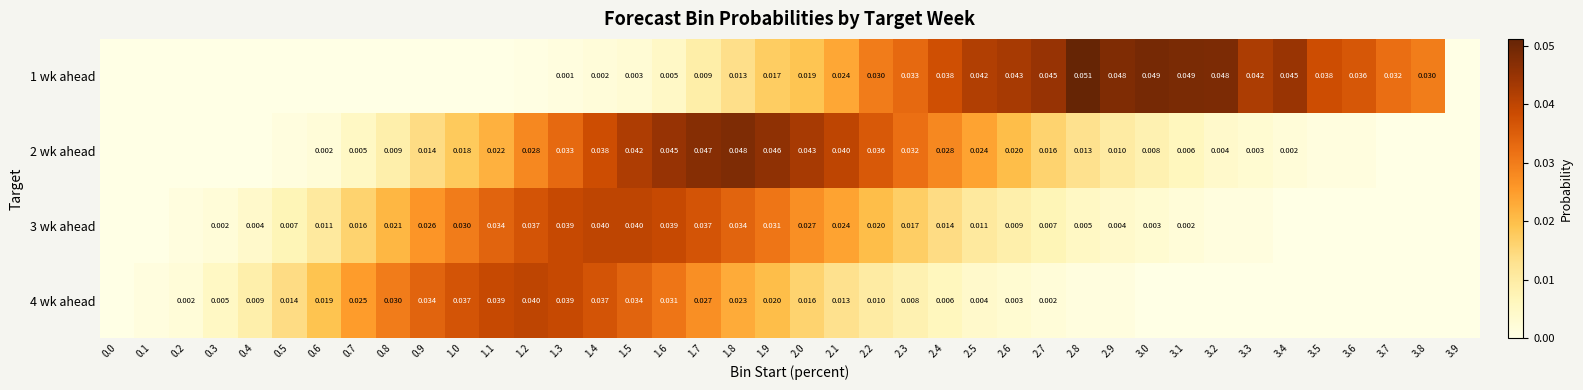

At which label does 1 wk ahead reach its peak?

2.8